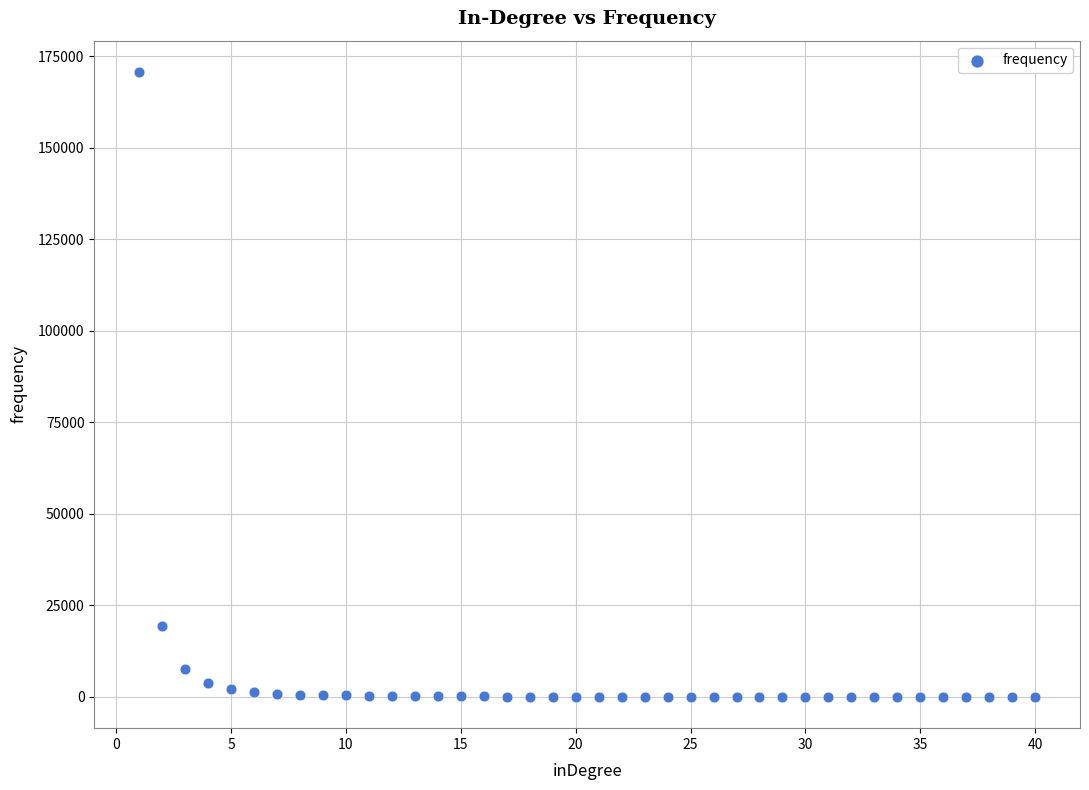

What is the range of X values (max minus min)?

39